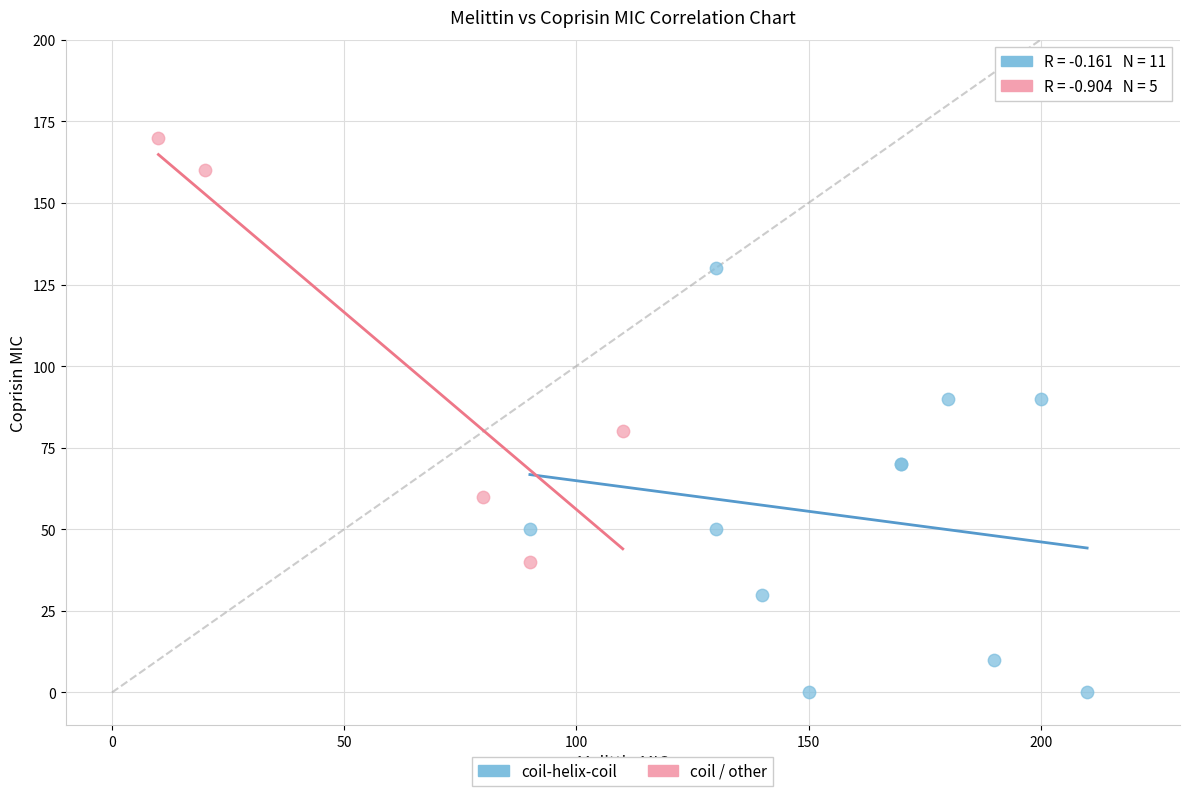

Which series reaches the minimum Y coordinate?

coil-helix-coil